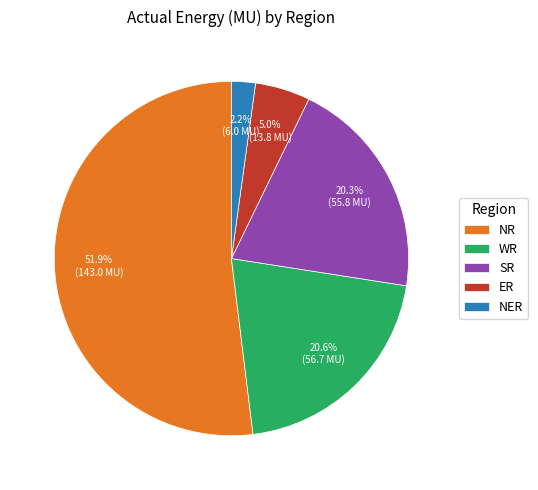

Which slice is the largest?

NR